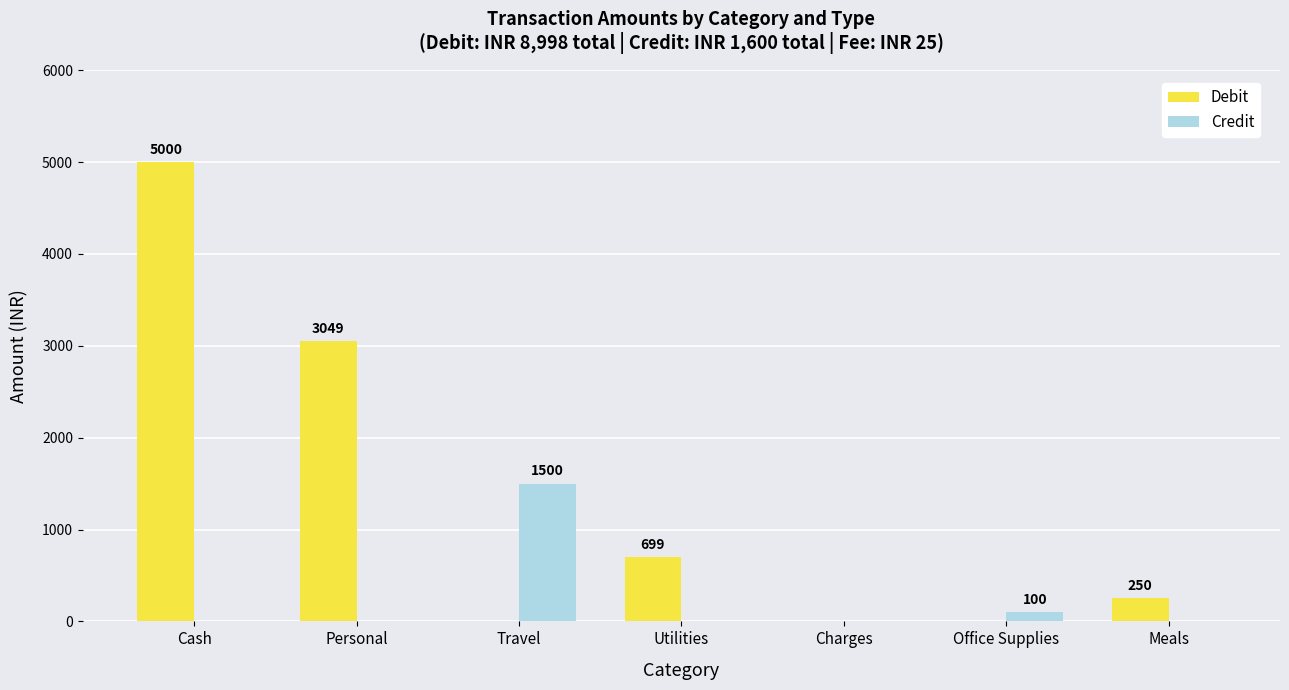

What is the sum of all Debit values?

8998